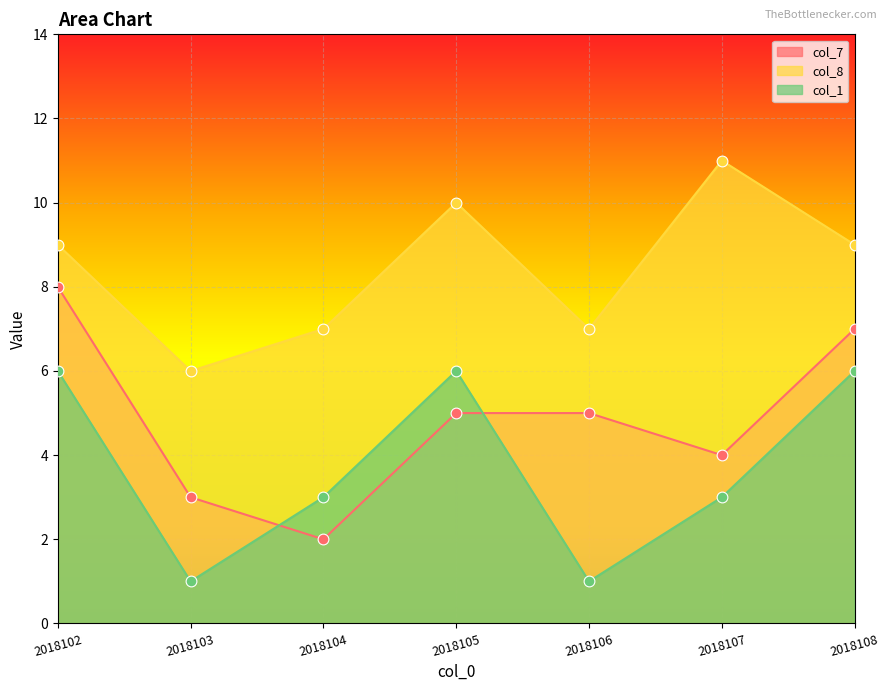

Which series reaches the maximum Y coordinate?

col_8